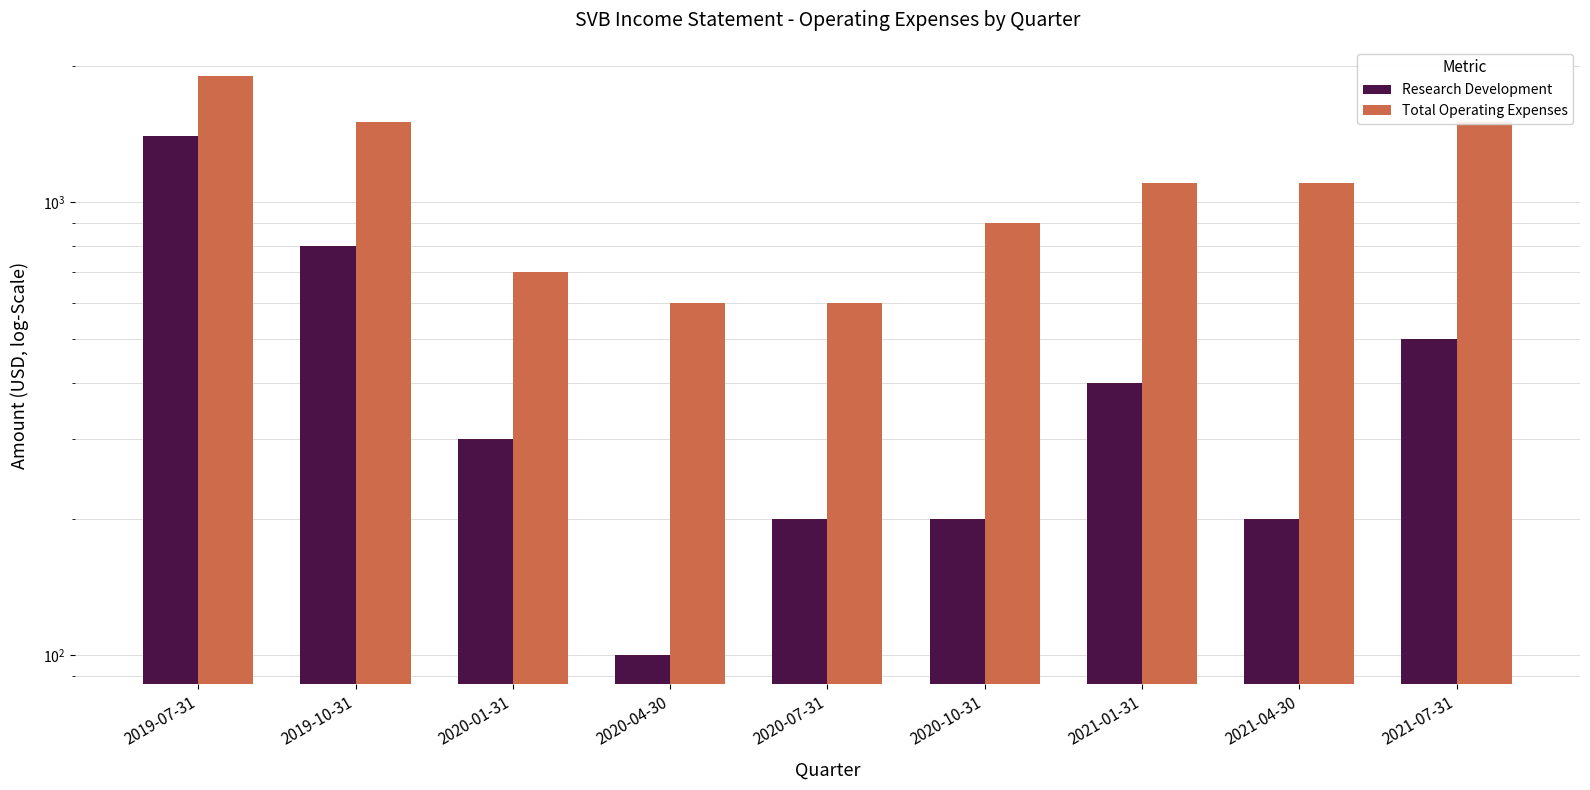

Reading right to left, what are all the values shown in this chart?

Research Development: 2021-07-31=500	2021-04-30=200	2021-01-31=400	2020-10-31=200	2020-07-31=200	2020-04-30=100	2020-01-31=300	2019-10-31=800	2019-07-31=1400
Total Operating Expenses: 2021-07-31=1500	2021-04-30=1100	2021-01-31=1100	2020-10-31=900	2020-07-31=600	2020-04-30=600	2020-01-31=700	2019-10-31=1500	2019-07-31=1900